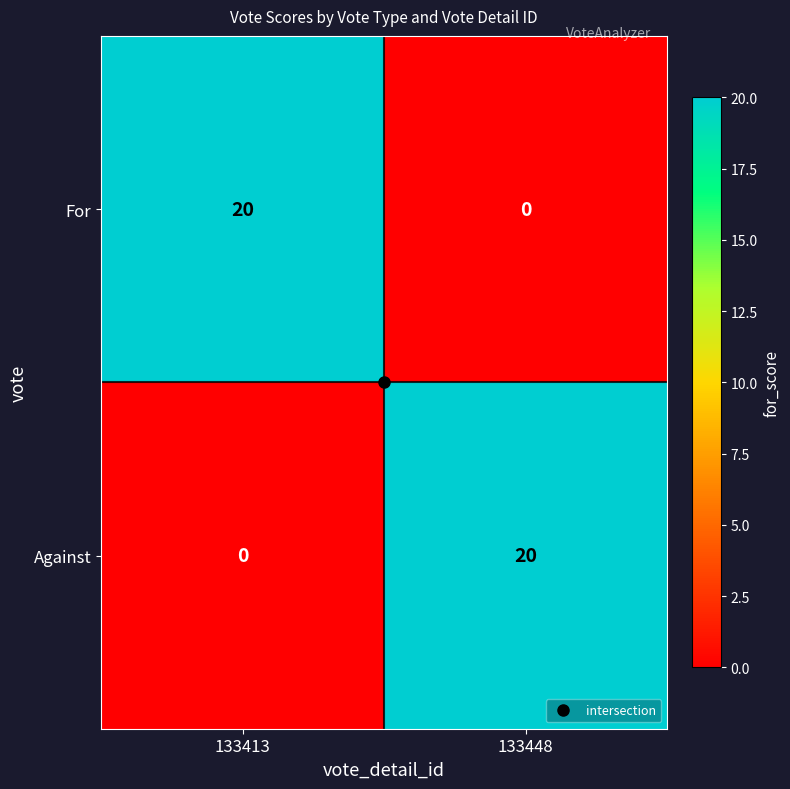

What is the highest value of the For series?

20